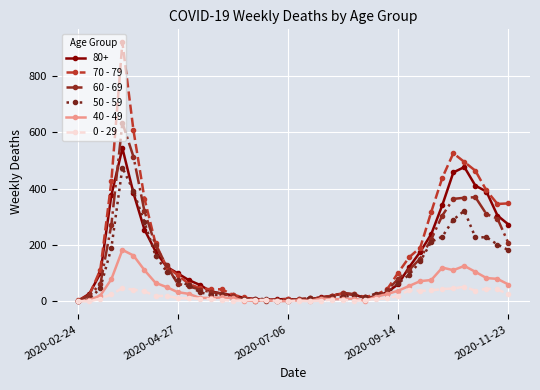

True or false: 40 - 49 has more than 0 points higher than both neighbors.

True